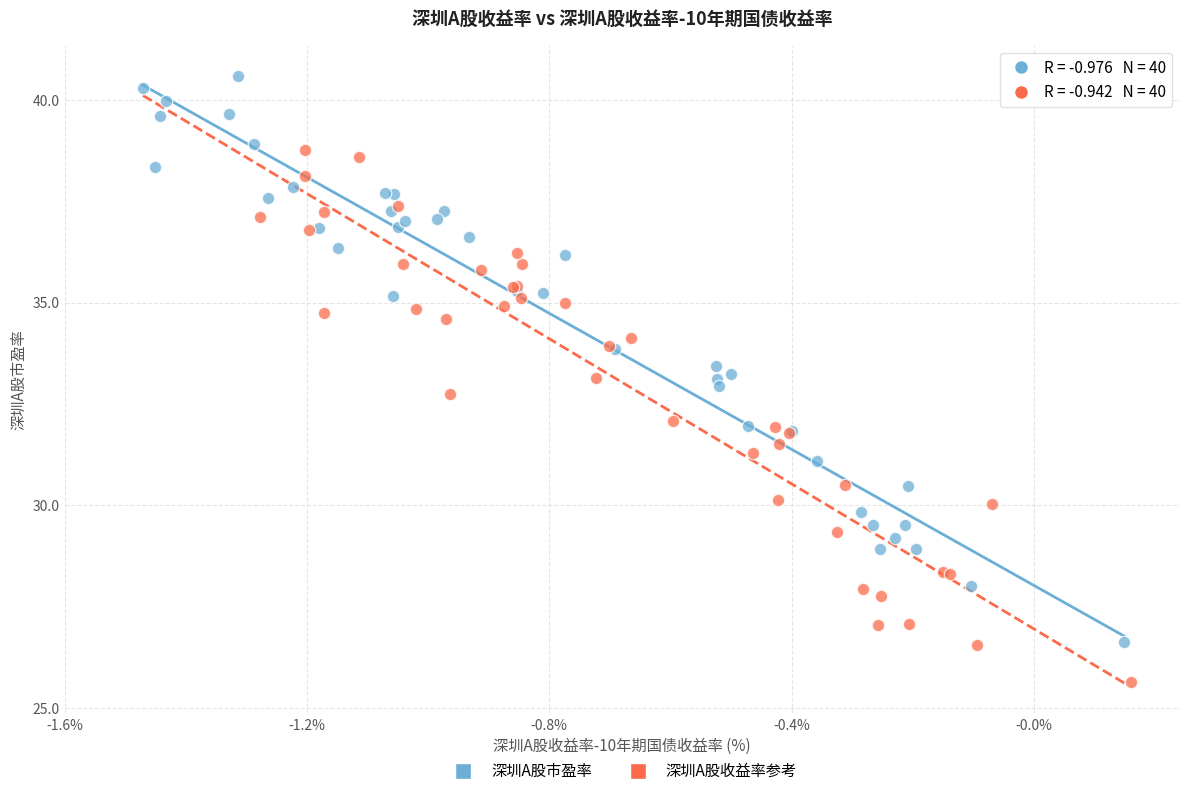

Which series has the largest Y range (max minus min)?

深圳A股市盈率